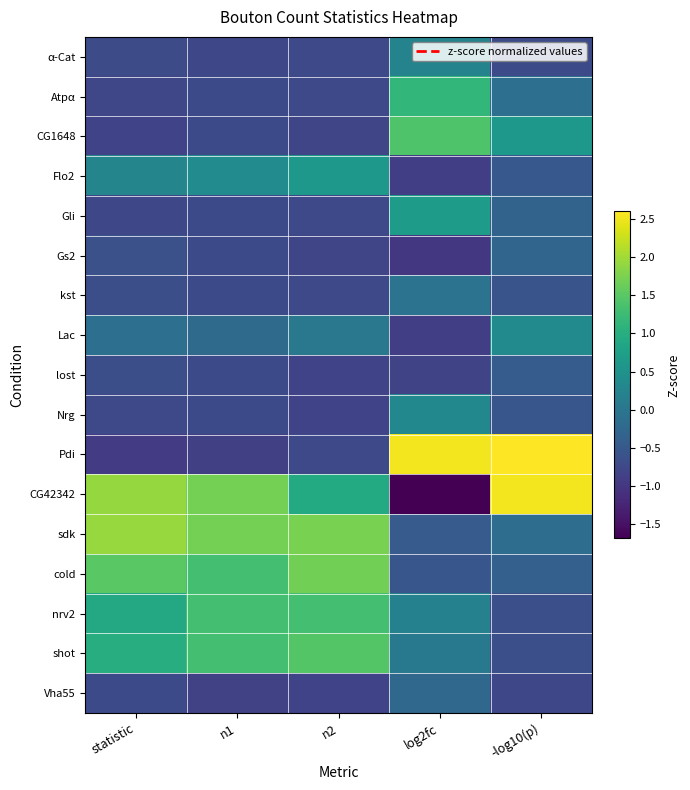

Rank the series by their maximum value, from lowest to highest.

lost, Gs2, Vha55, kst, α-Cat, Nrg, Lac, Flo2, Gli, Atpα, nrv2, CG1648, shot, cold, sdk, CG42342, Pdi